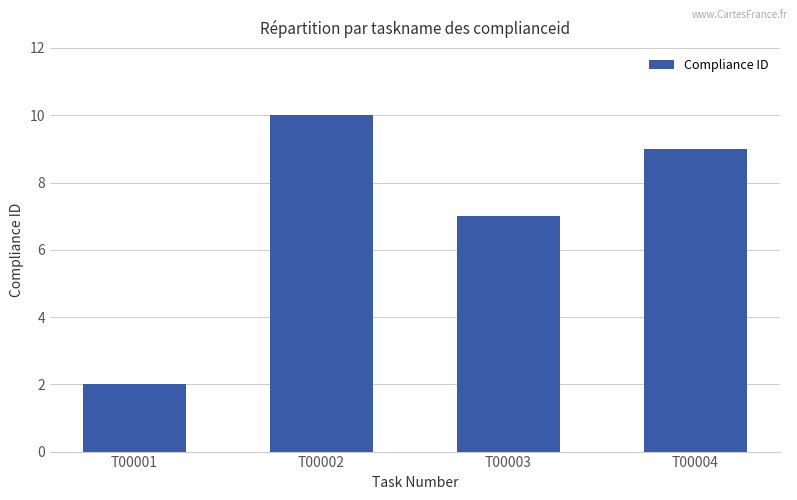

Does the chart contain stacked bars?

No